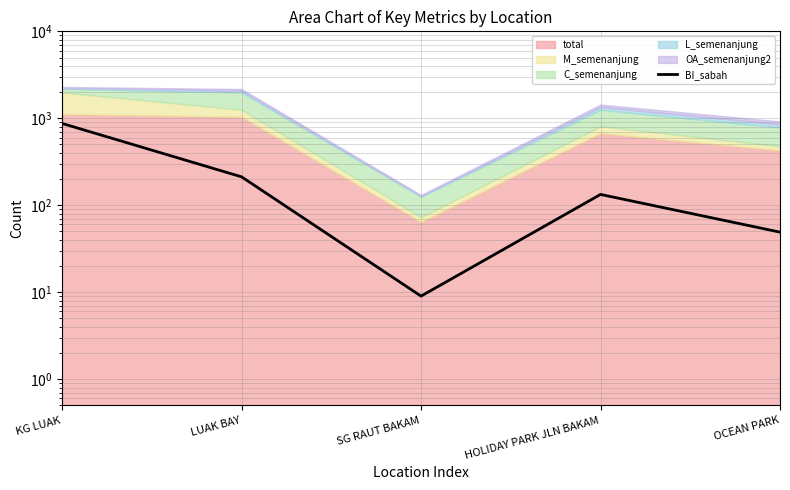

Where does the data first go above 133?

KG LUAK